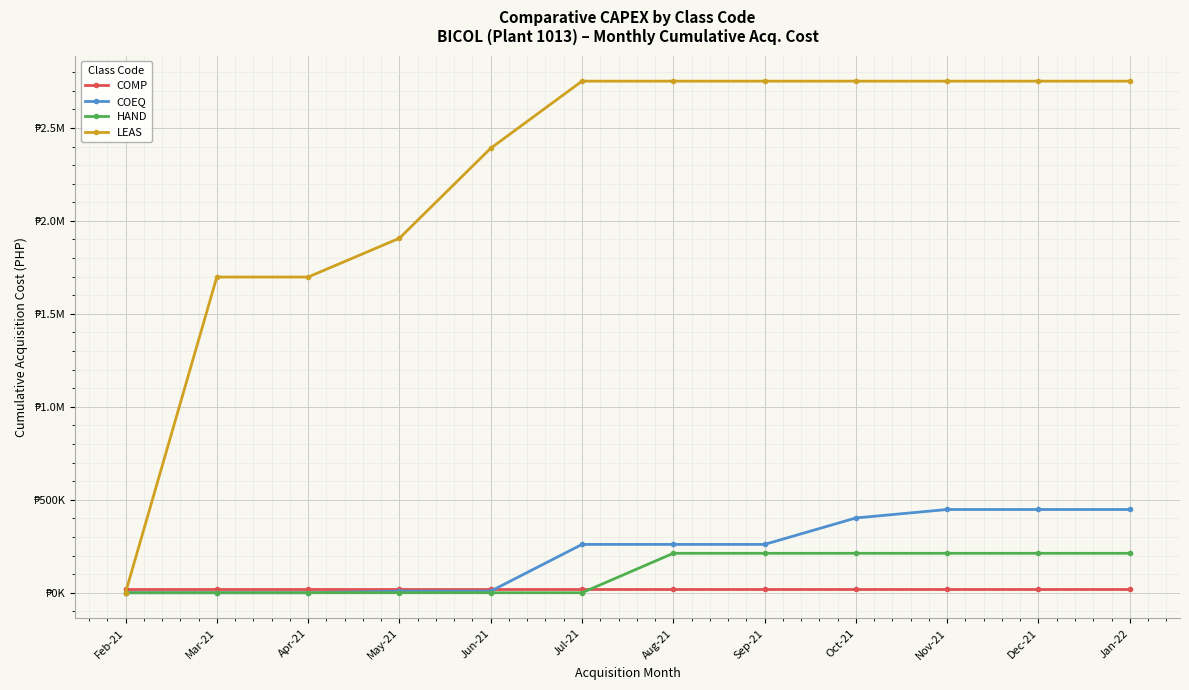

What is the spread (max minus min) of values at Feb-21?

22200.0